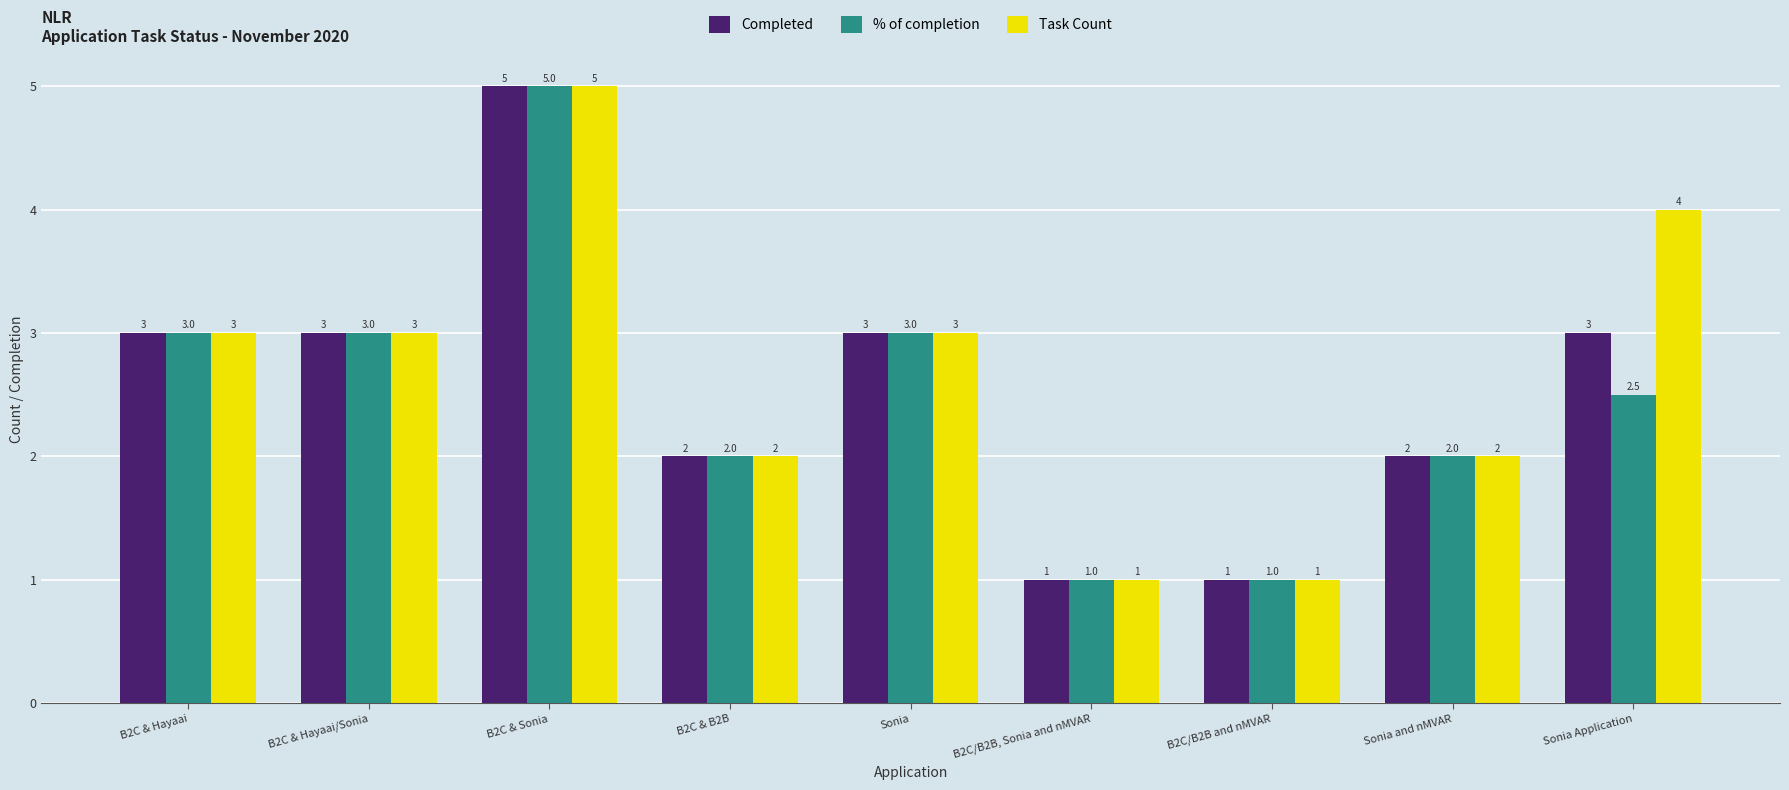

What are all the series names shown in the legend?

Completed, % of completion, Task Count